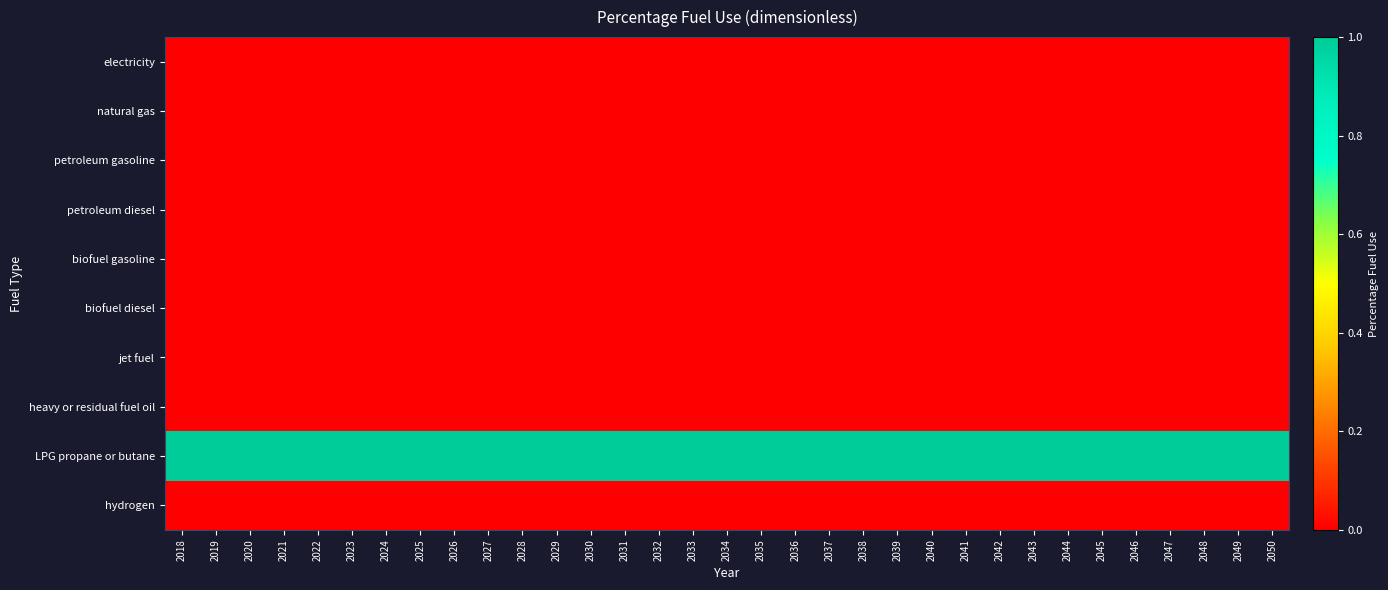

Between 2044 and 2022, which is larger?

2044